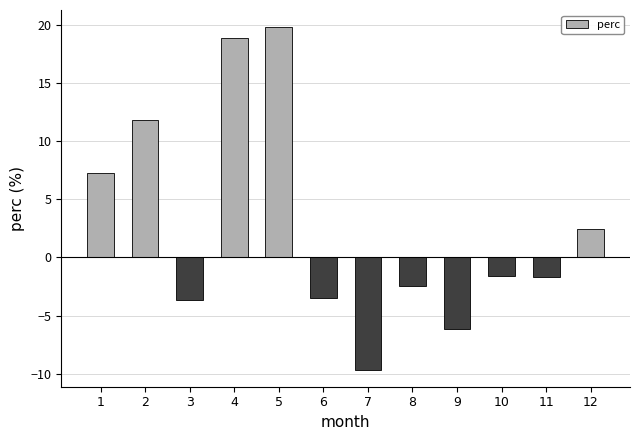

The value at 12 is 2.4. True or false?

True